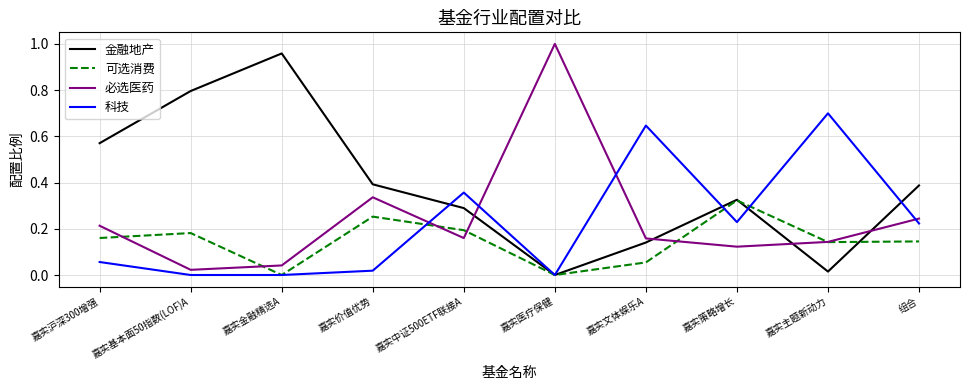

At which category does the chart reach its peak across all series?

嘉实医疗保健